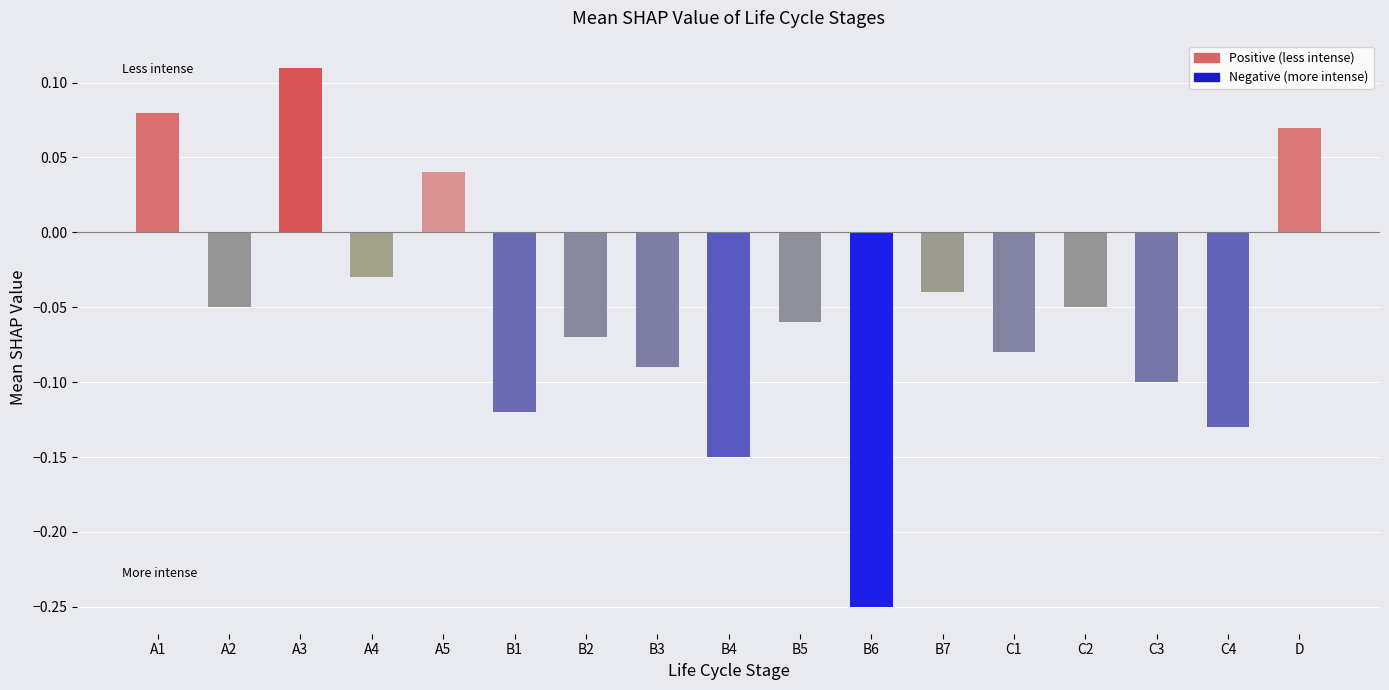

Between B3 and B2, which is larger?

B2